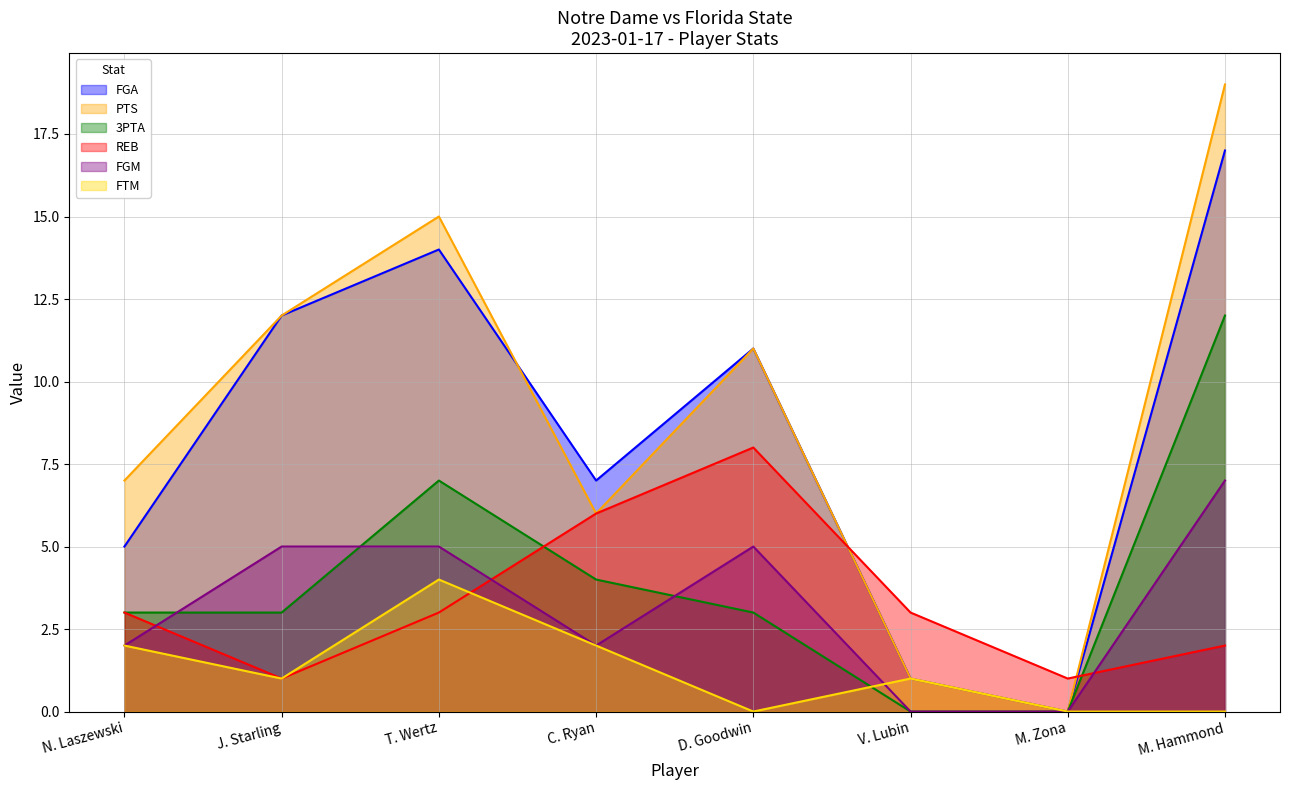

What is the spread (max minus min) of values at T. Wertz?

12